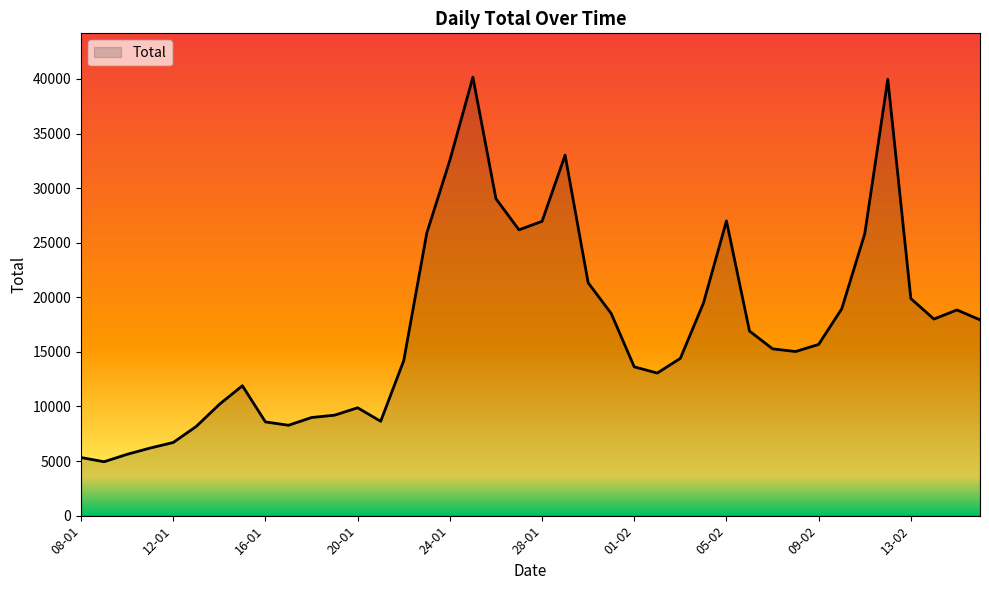

What is the greatest value displayed?

40159